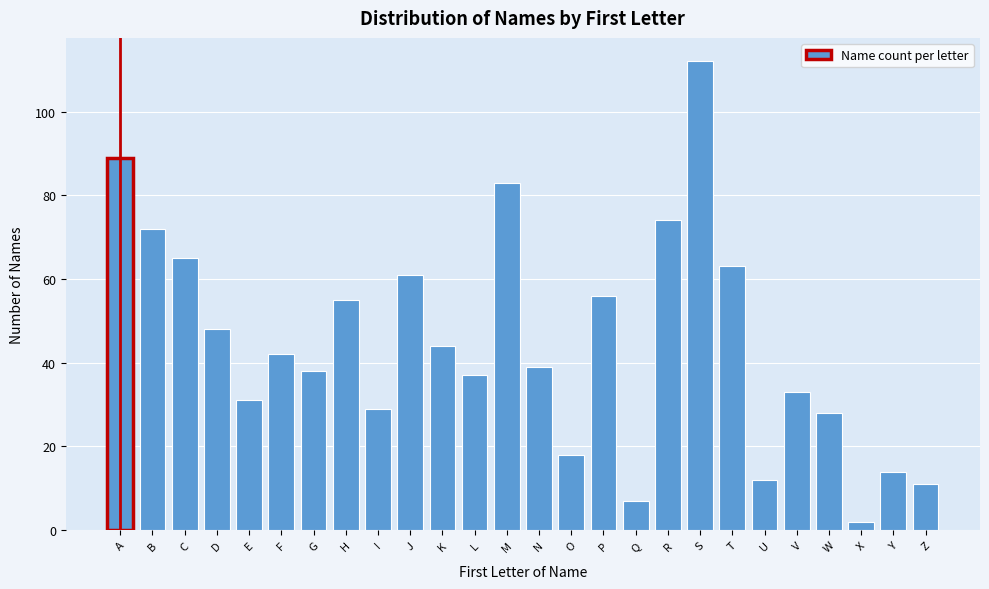

Reading right to left, extract all data points from this chart.

11	14	2	28	33	12	63	112	74	7	56	18	39	83	37	44	61	29	55	38	42	31	48	65	72	89